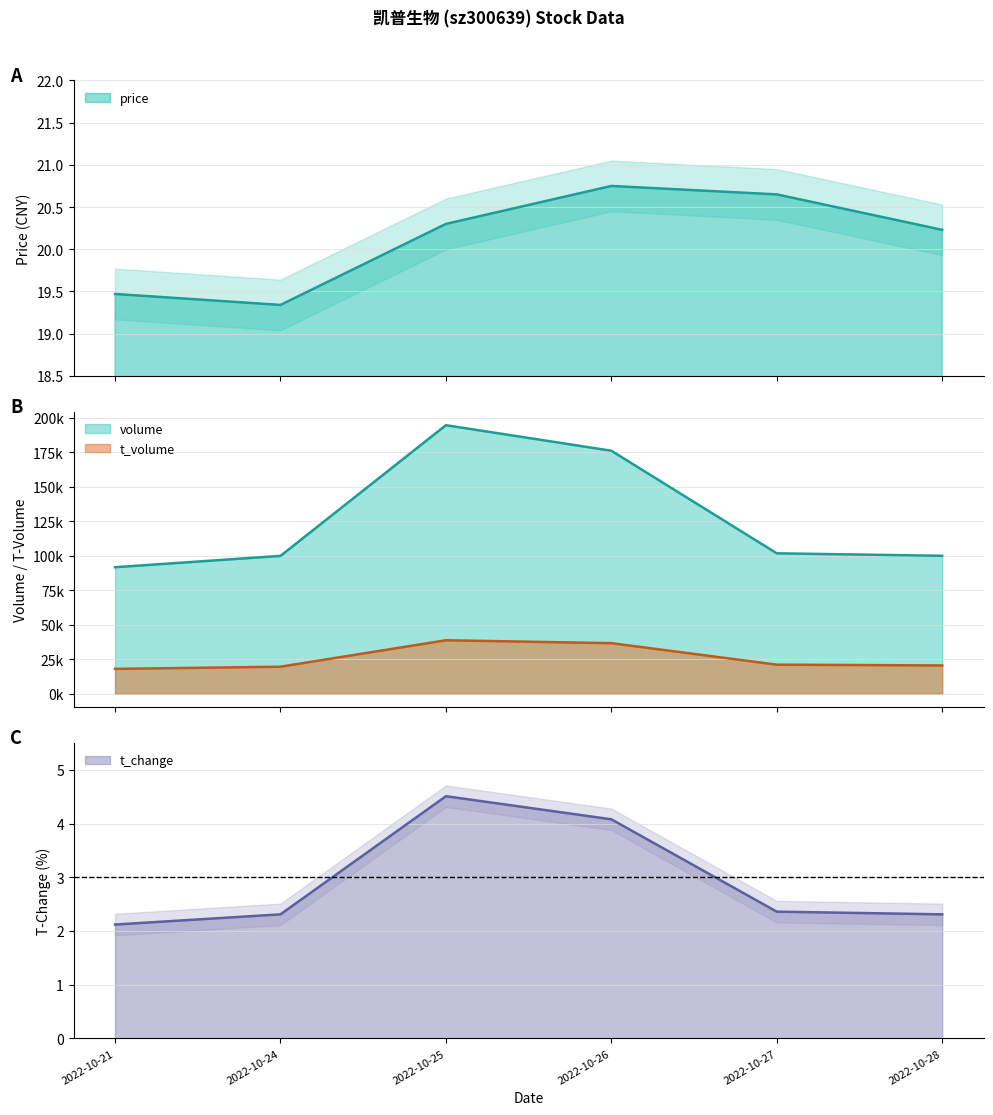

True or false: price and t_volume intersect in this chart.

False